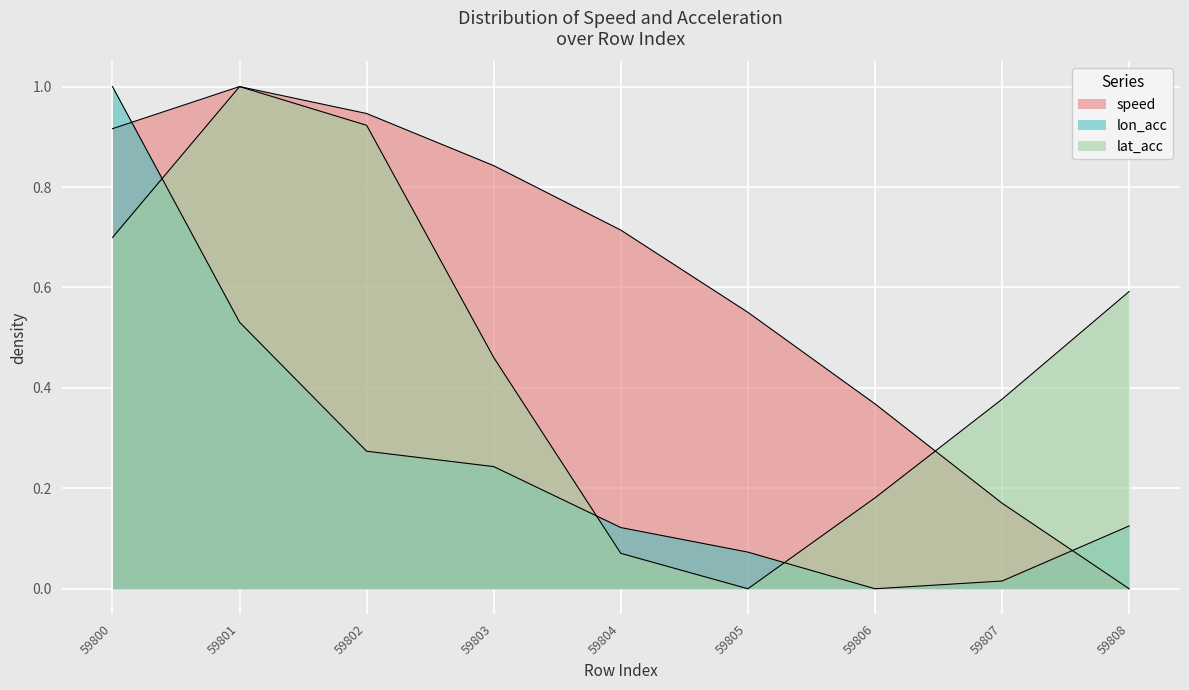

Which label corresponds to the smallest value in the chart?

59808